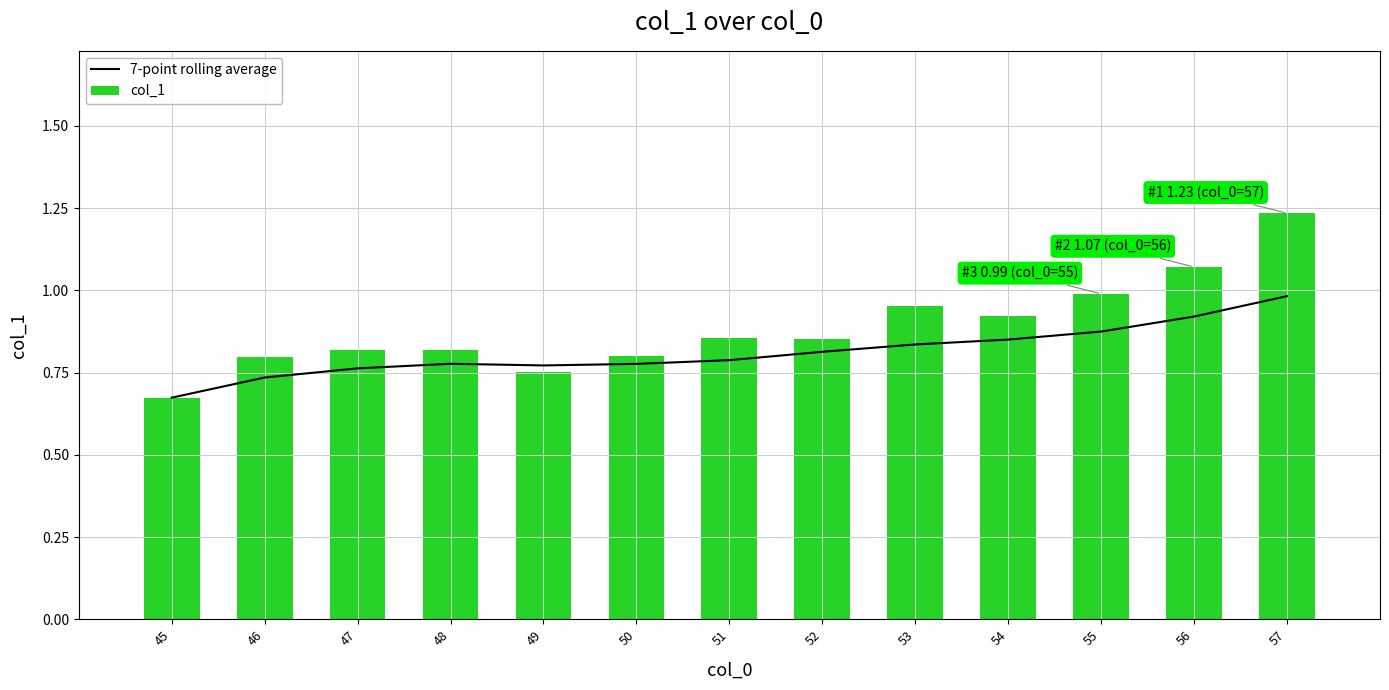

Is it true that 7-point rolling average equals 0.2 at 50?

False